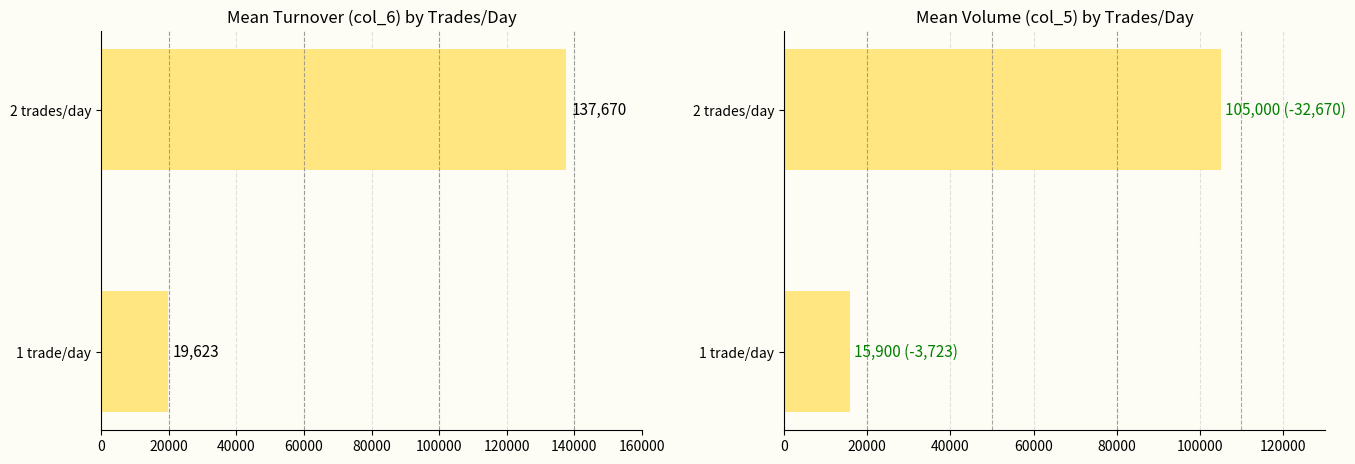

What is the value of the col_6 mean bar at the 2nd from the left?

137670